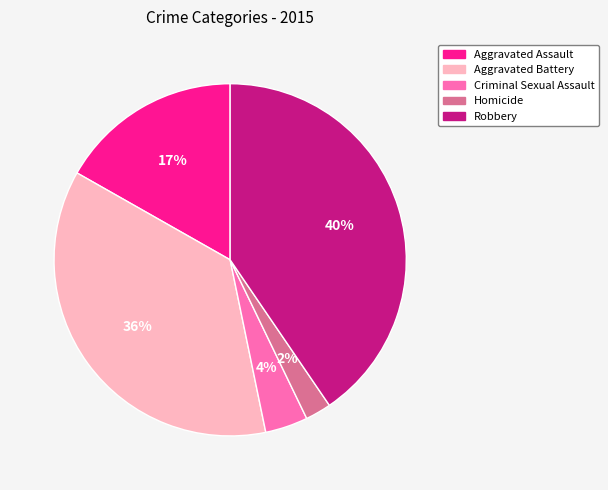

Between Homicide and Aggravated Assault, which is larger?

Aggravated Assault